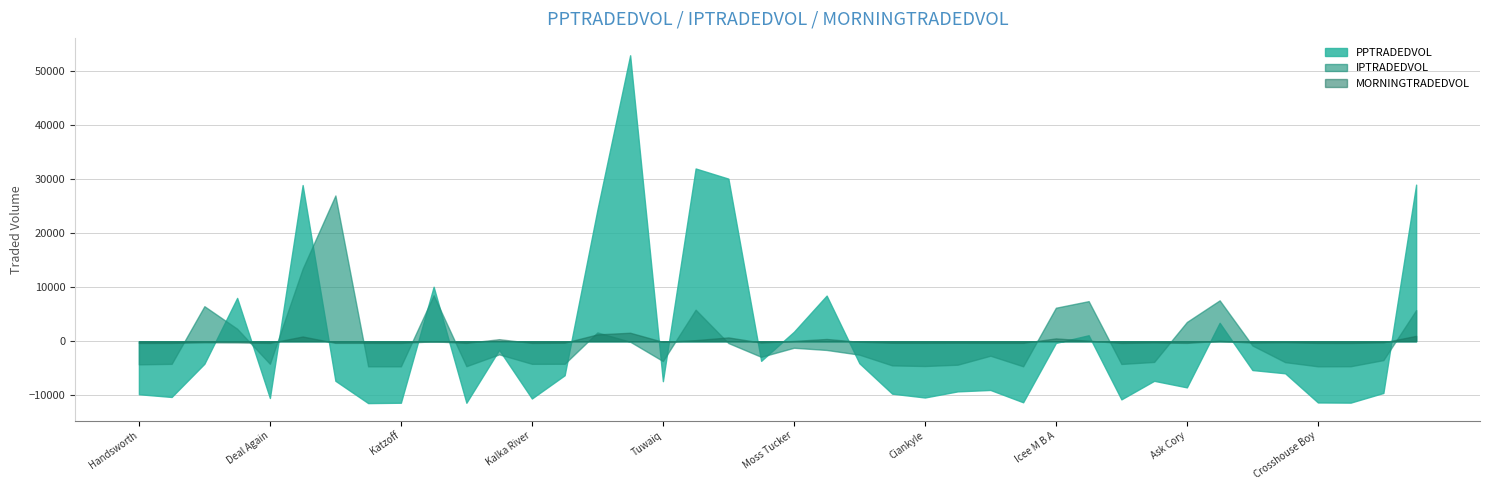

What are all the series names shown in the legend?

PPTRADEDVOL, IPTRADEDVOL, MORNINGTRADEDVOL